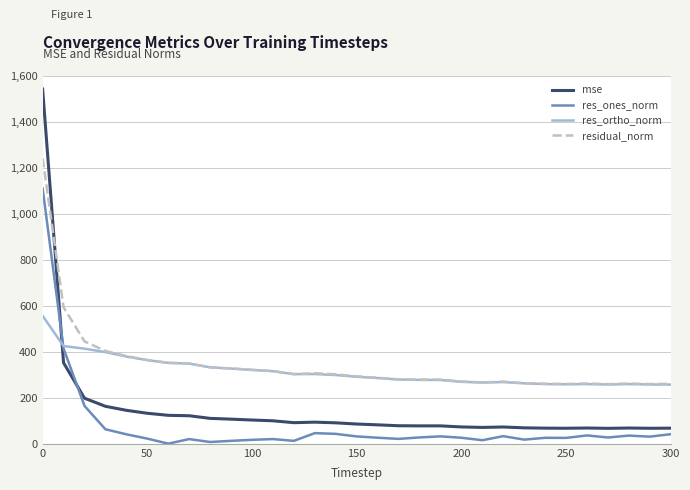

Rank the series by their maximum value, from highest to lowest.

mse, residual_norm, res_ones_norm, res_ortho_norm